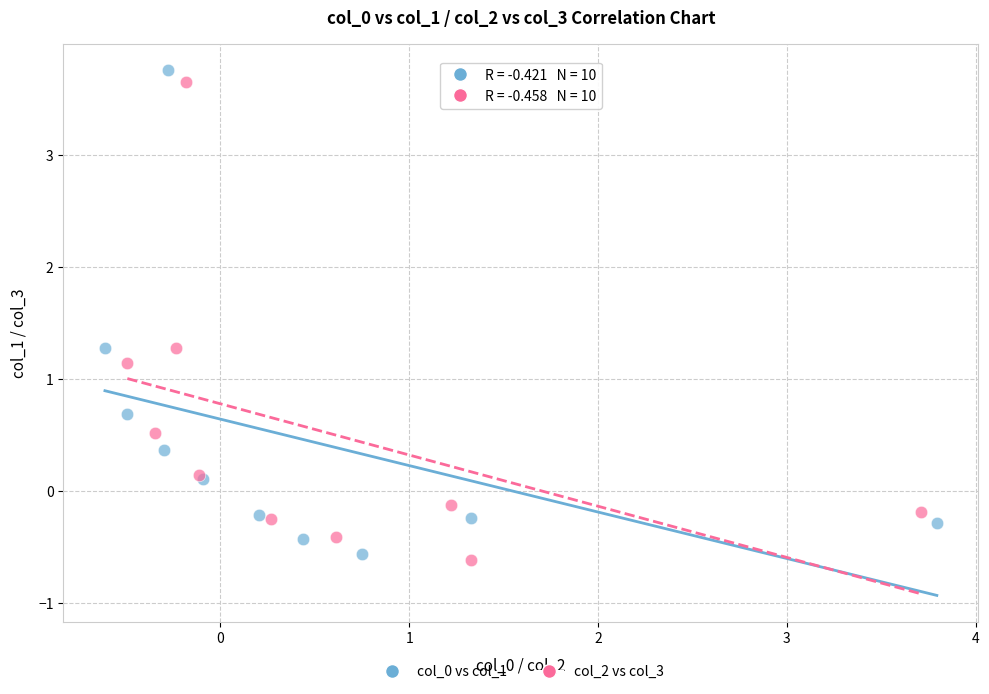

Which series contains the lowest Y value?

col_2 vs col_3